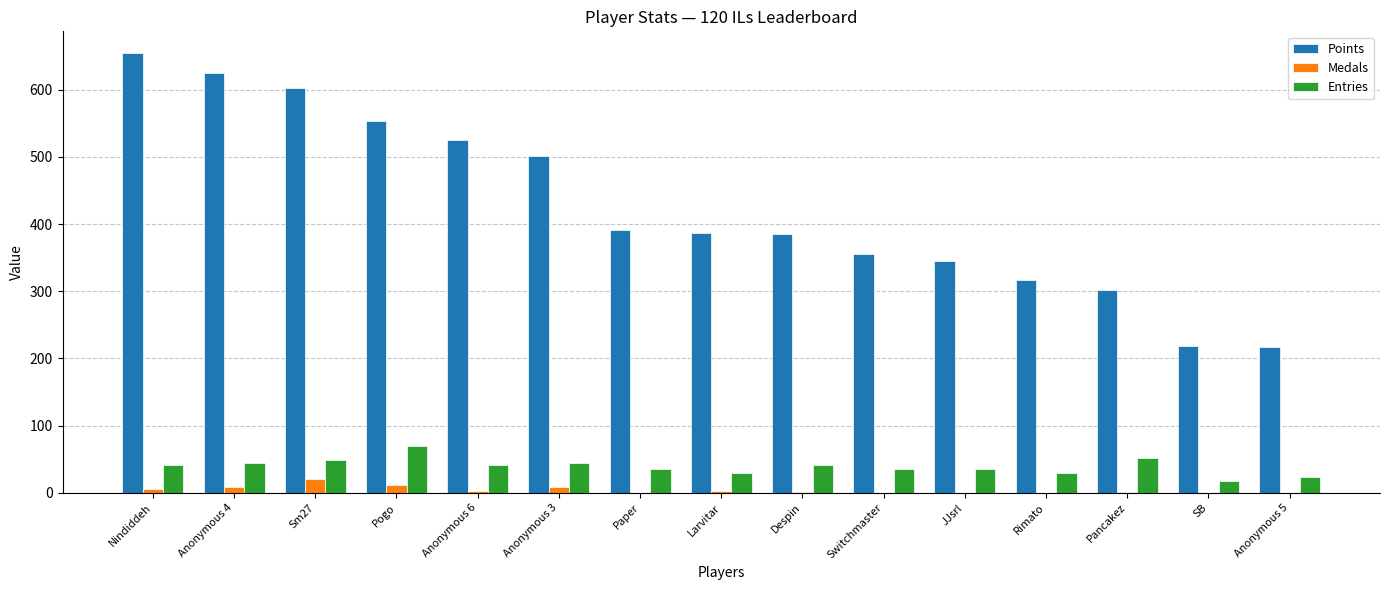

How many groups of bars are there?

15